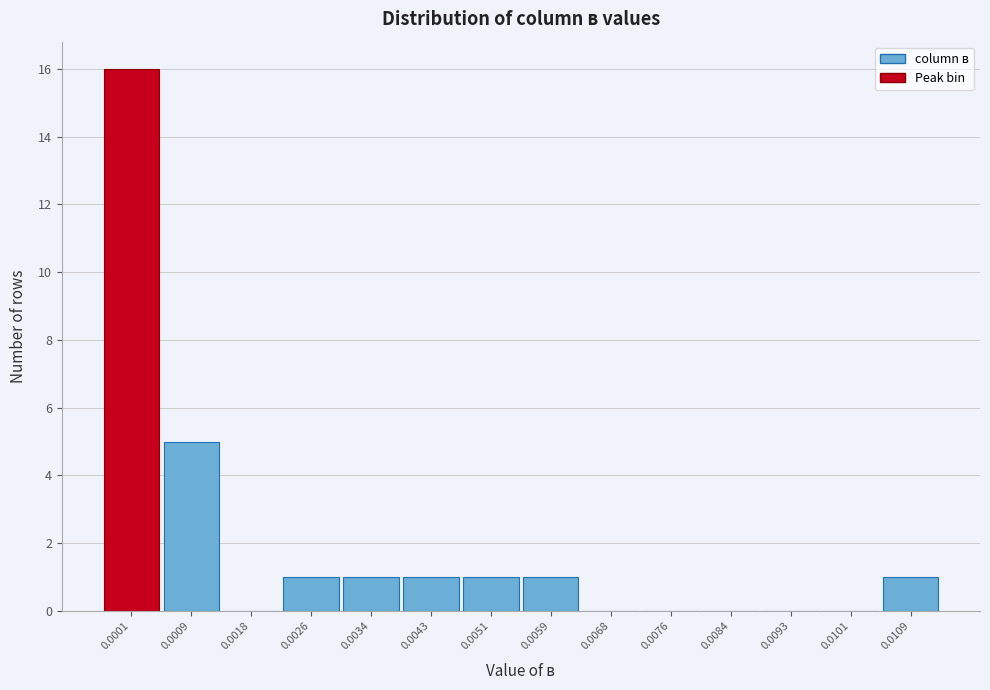

Reading left to right, what are all the values shown in this chart?

0.0001=16	0.0009=5	0.0018=0	0.0026=1	0.0034=1	0.0043=1	0.0051=1	0.0059=1	0.0068=0	0.0076=0	0.0084=0	0.0093=0	0.0101=0	0.0109=1